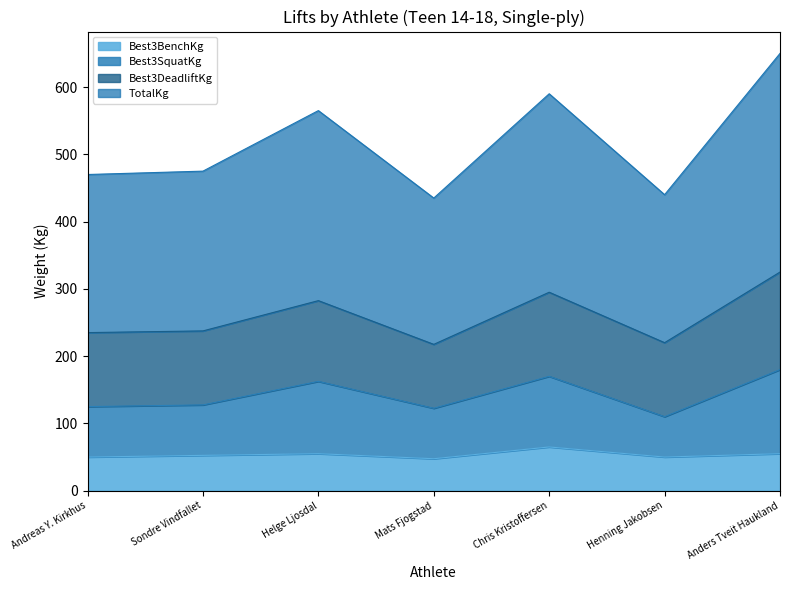

What is the sum of all TotalKg values?

1812.5